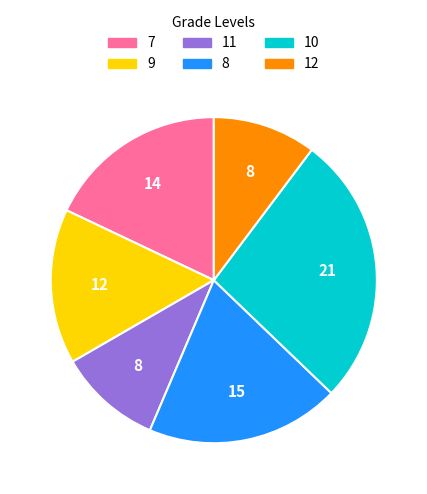

Is there a majority slice in this chart?

No